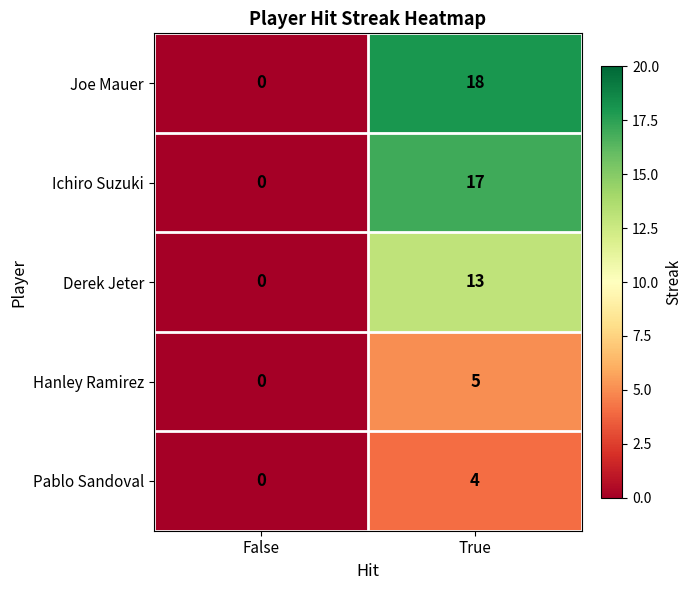

What is the sum of all Derek Jeter values?

13